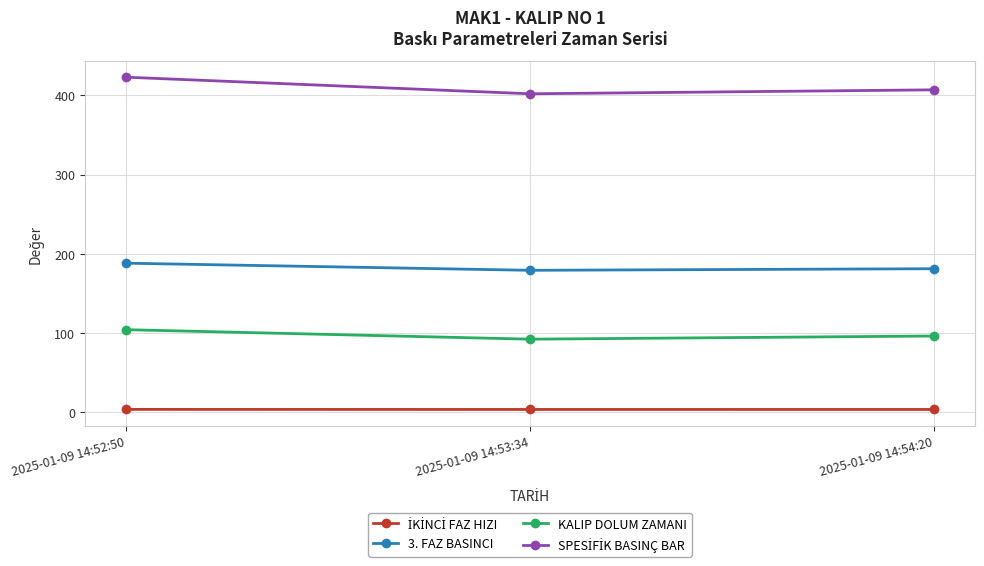

What is the difference between the 3. FAZ BASINCI values at 2025-01-09 14:53:34 and 2025-01-09 14:54:20?

2.0